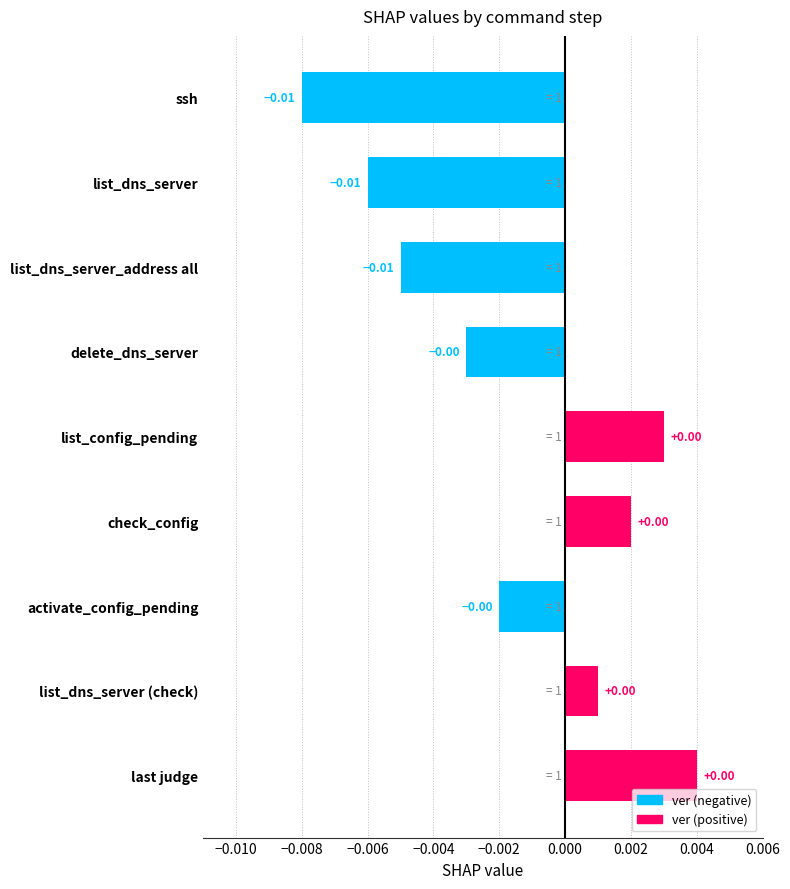

Does the chart contain stacked bars?

No